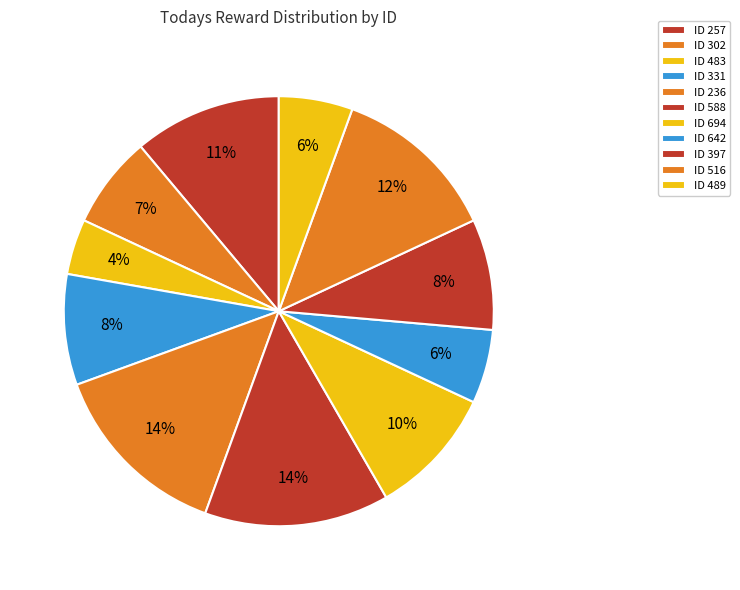

How many slices are in this pie chart?

11